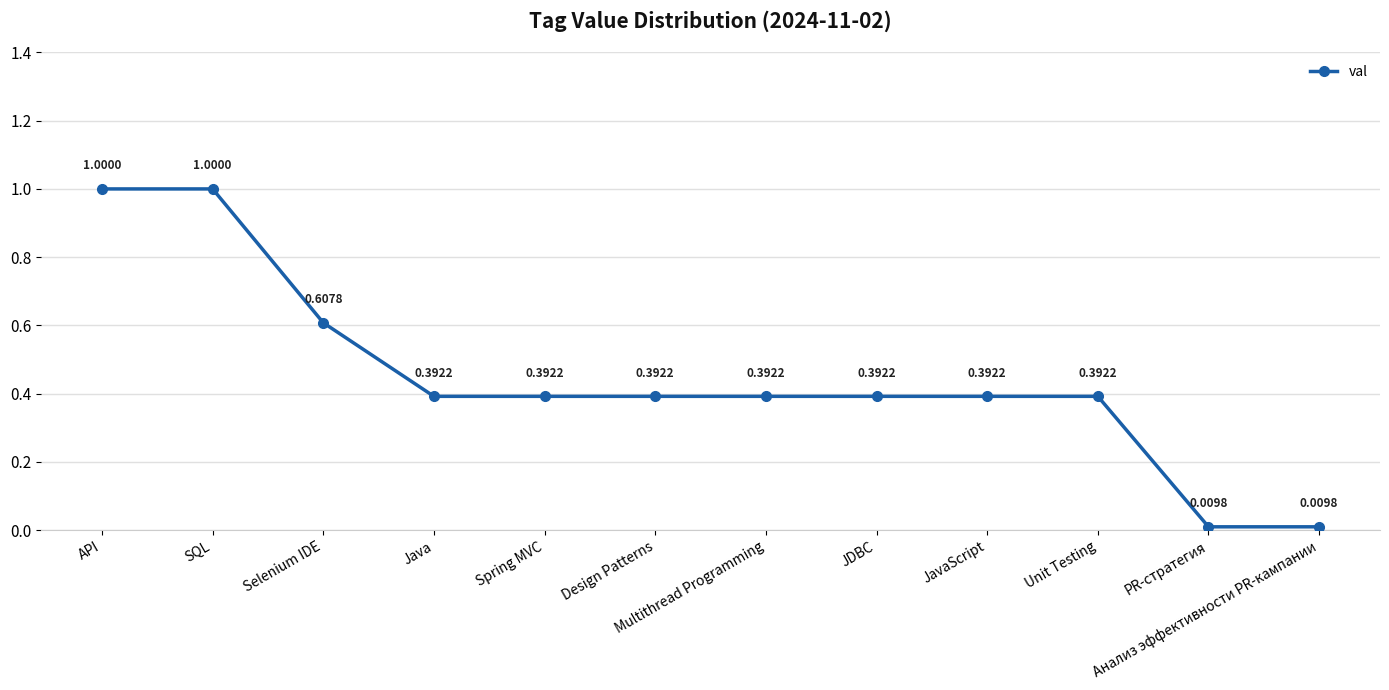

Which has a higher value, PR-стратегия or Unit Testing?

Unit Testing